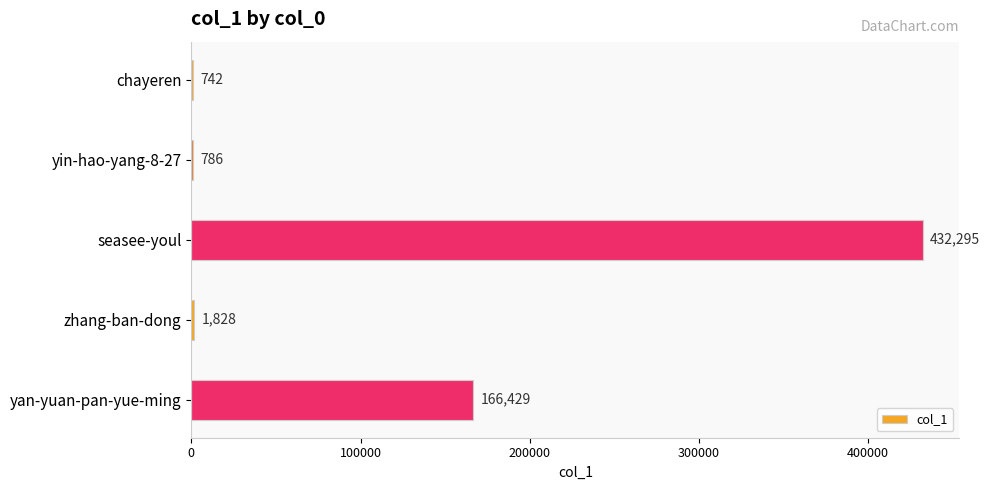

Are the bars horizontal?

Yes